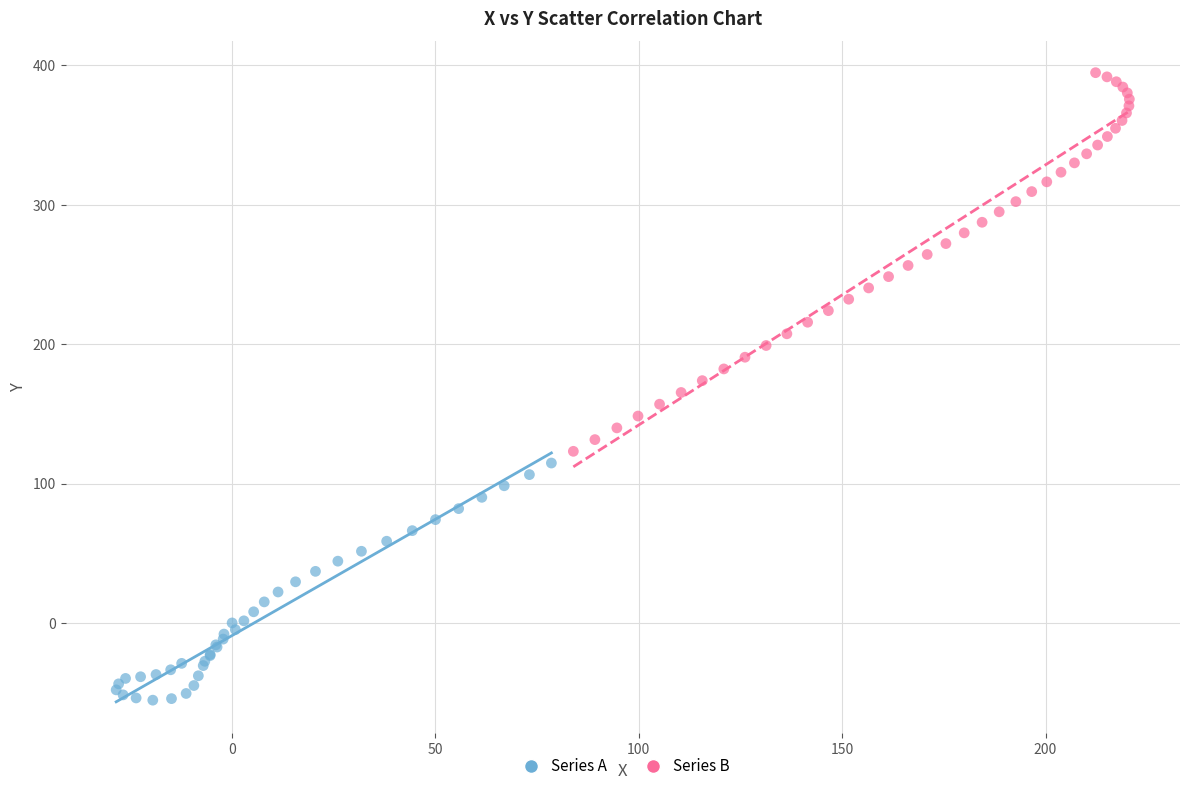

Which series has the widest spread of Y values?

Series B